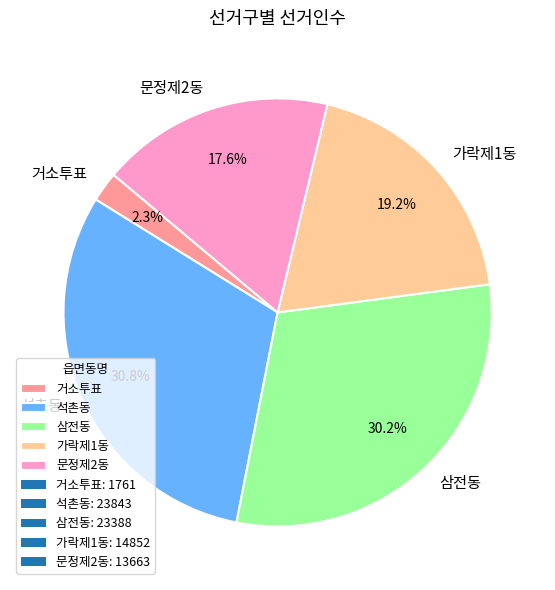

Rank the categories by value from lowest to highest.

거소투표, 문정제2동, 가락제1동, 삼전동, 석촌동